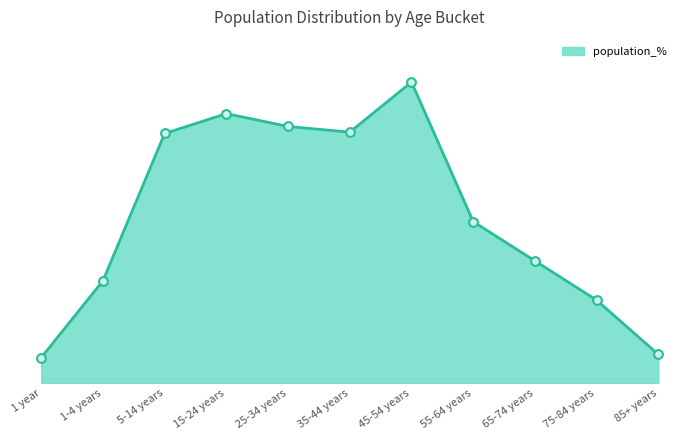

Does the chart have visible grid lines?

No